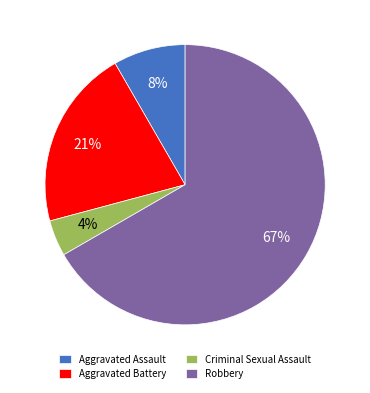

Rank the categories by value from highest to lowest.

Robbery, Aggravated Battery, Aggravated Assault, Criminal Sexual Assault